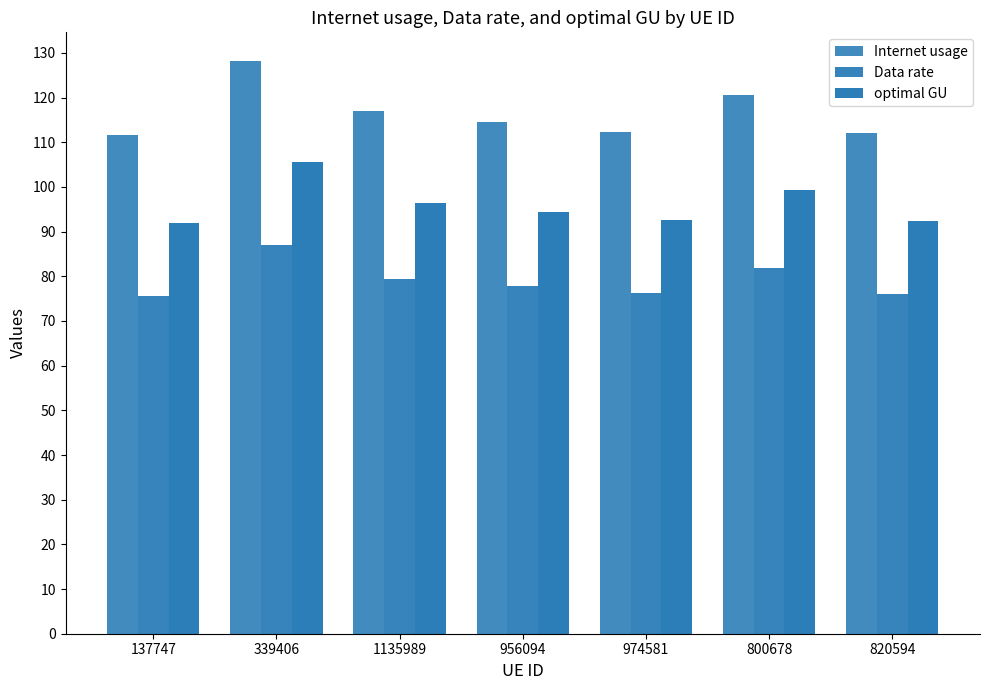

How many data points in Internet usage are less than 114?

3